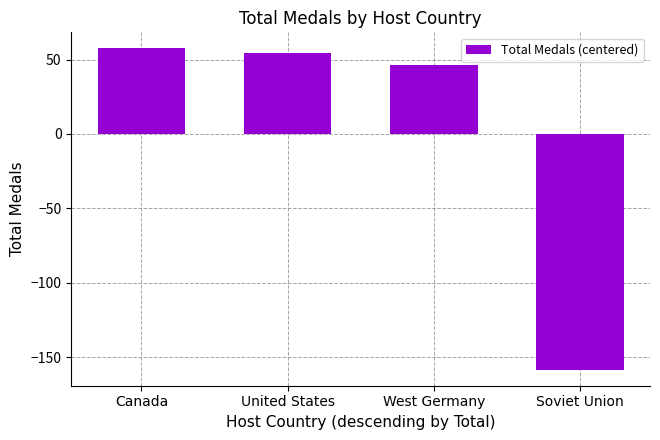

Read the value at West Germany.

46.5